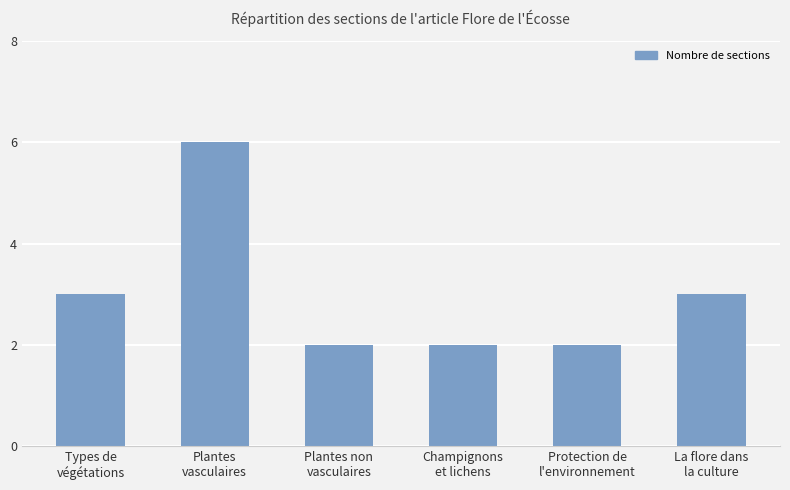

Approximately how many times larger is the value at Champignons
et lichens compared to Types de
végétations?

0.7